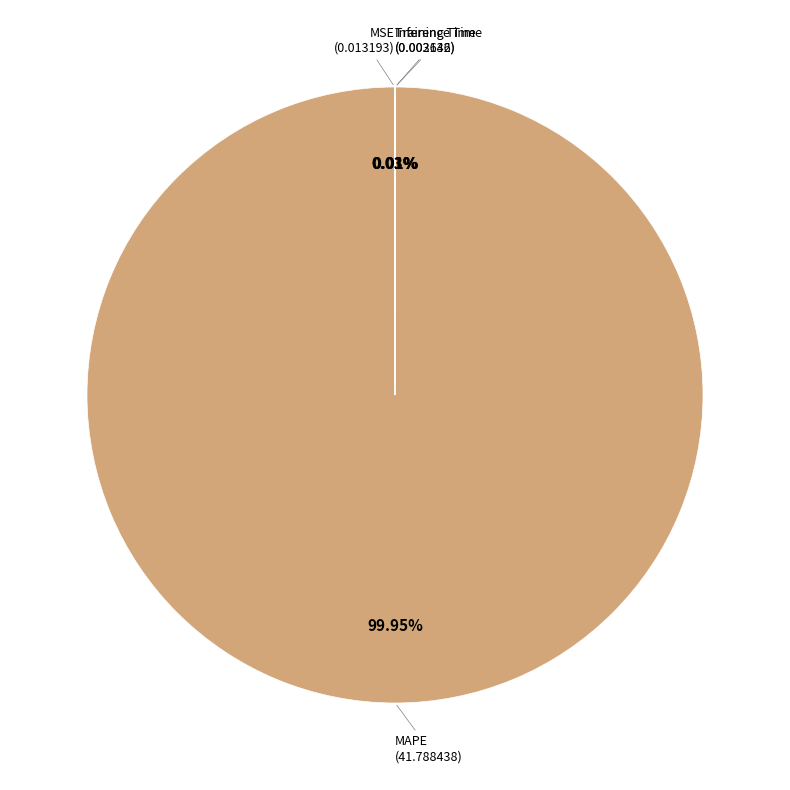

Which category accounts for the majority?

MAPE